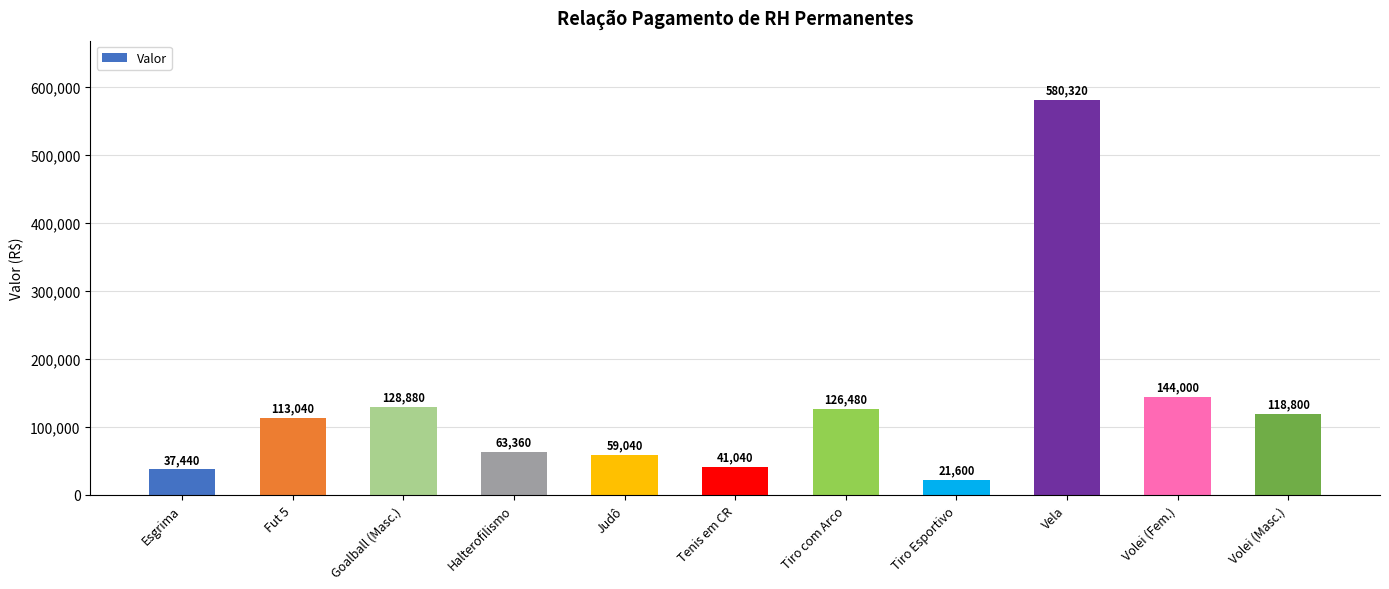

At which label is the value closest to 300960?

Volei (Fem.)